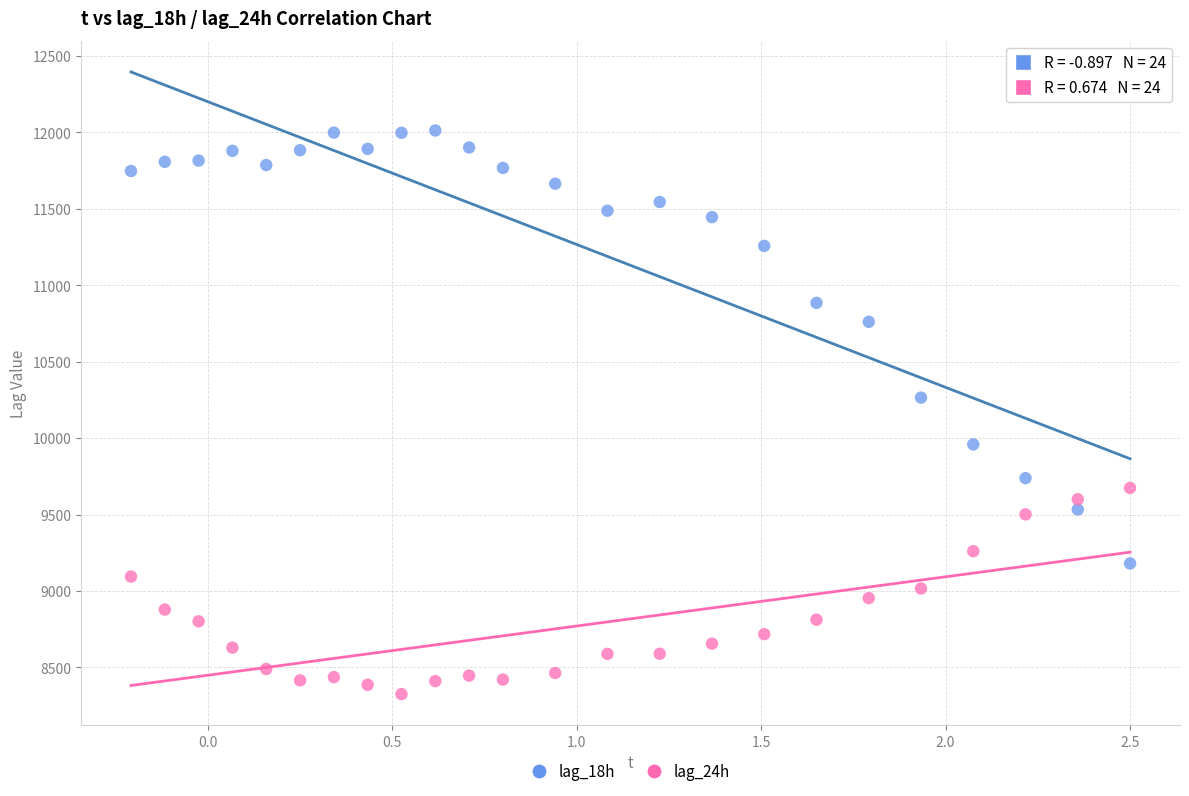

Across all data points, what is the range of Y values (max minus min)?

3688